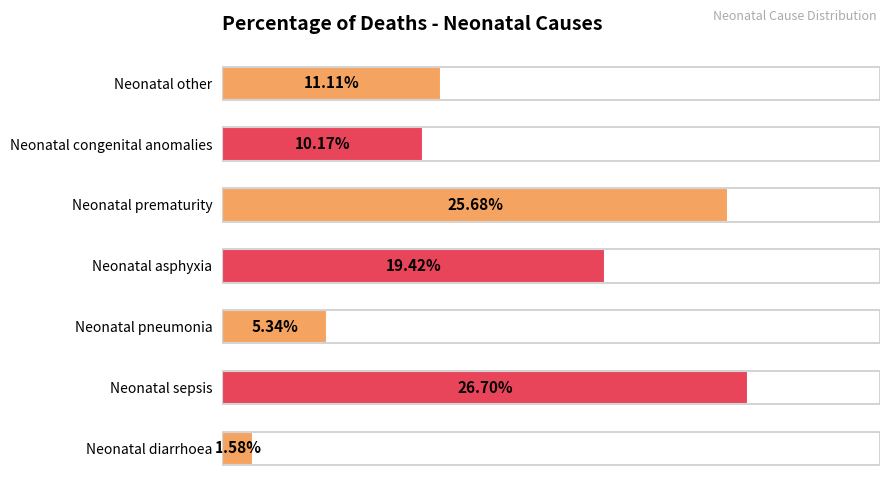

Does the chart contain any negative values?

No